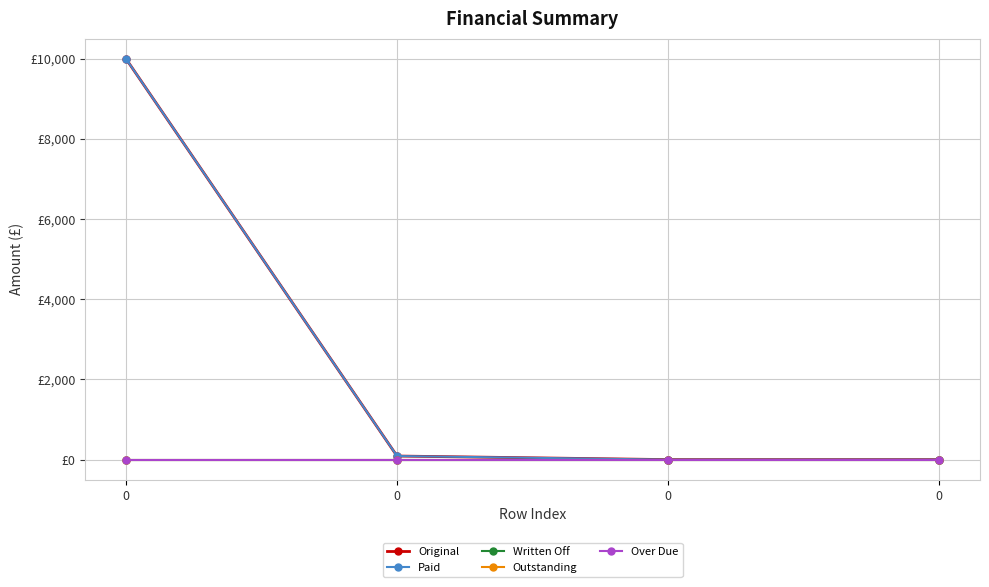

Is this an area chart (filled region under the line)?

No